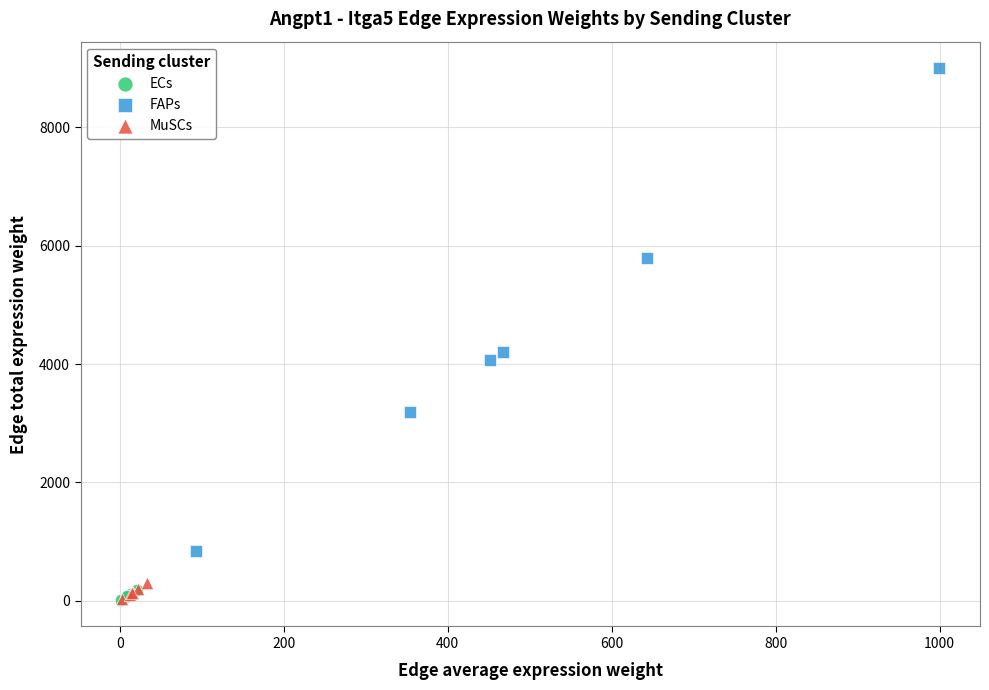

Which series reaches the maximum Y coordinate?

FAPs